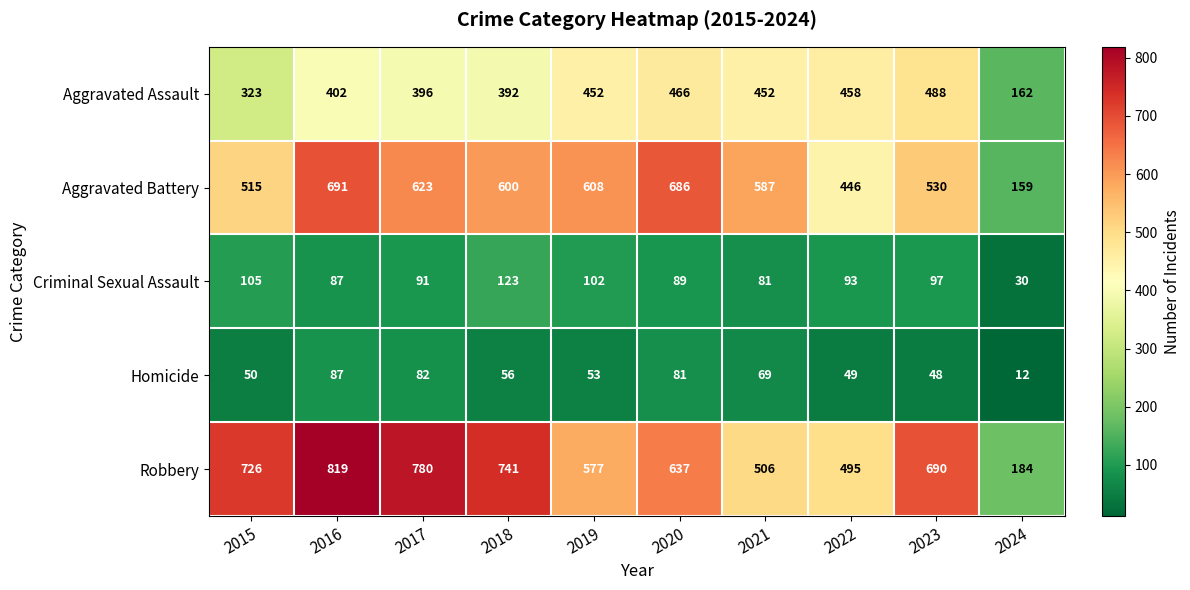

Which label corresponds to the largest value in the chart?

2016